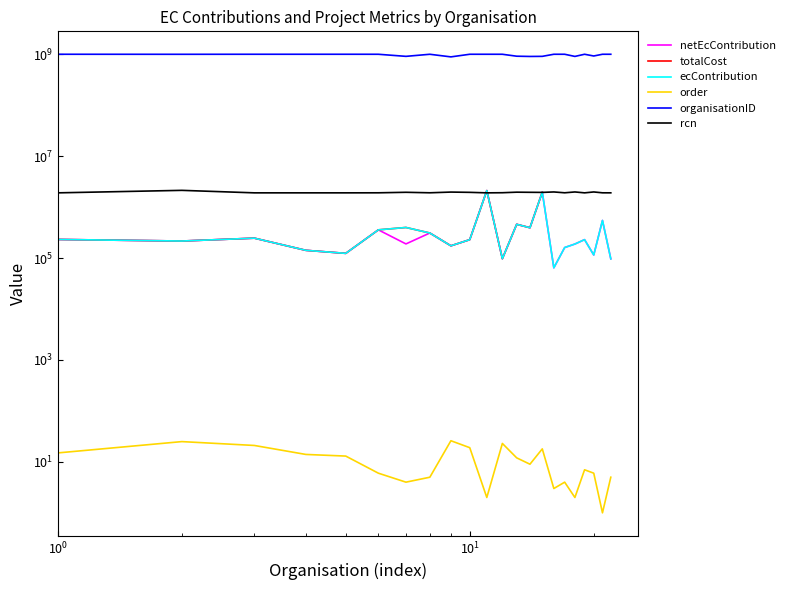

Rank the series by their average value, from highest to lowest.

totalCost, organisationID, rcn, ecContribution, netEcContribution, order